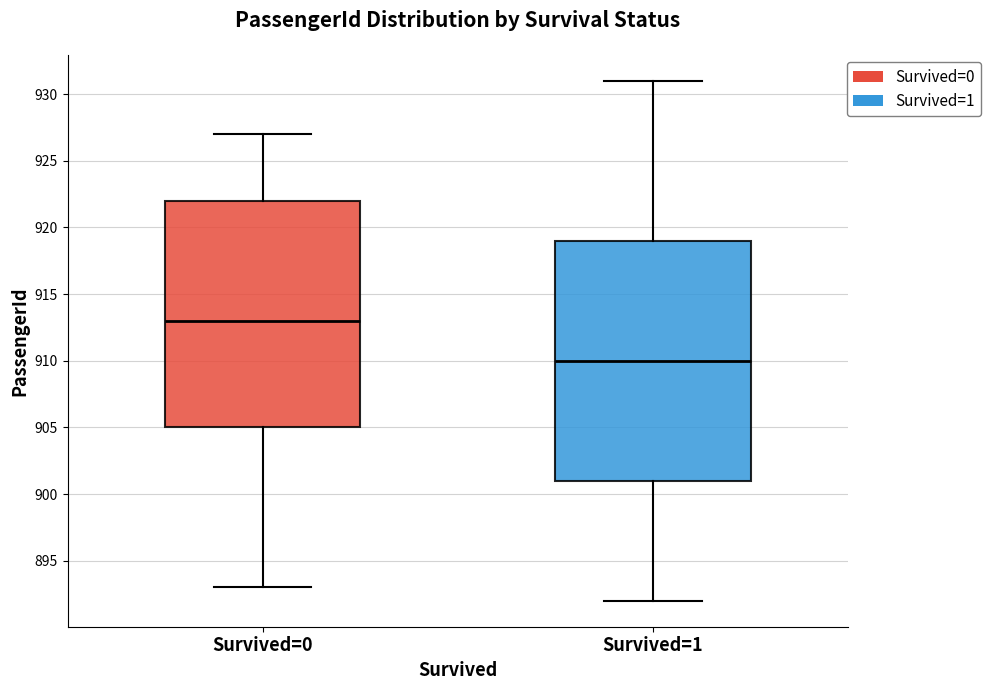

Reading left to right, read every box against the y-axis: the position of its median line, the range the box covers, and the ends of its whiskers. The values are not printed on the chart, so give them approximately, as read against the axis.

Survived=0: median 913, box 905 to 922, whiskers 893 to 927
Survived=1: median 910, box 901 to 919, whiskers 892 to 931